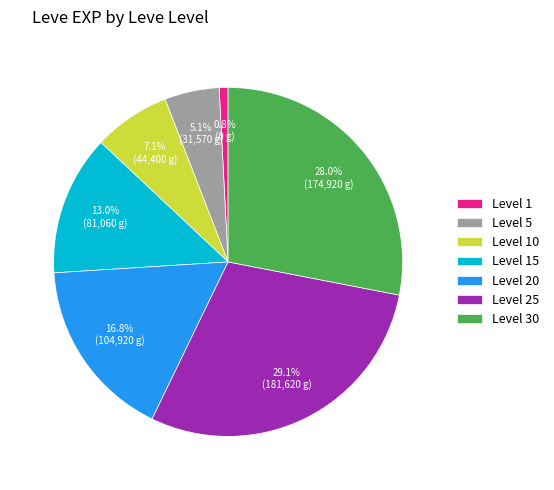

How much of the chart is everything except Level 30?

72.0%